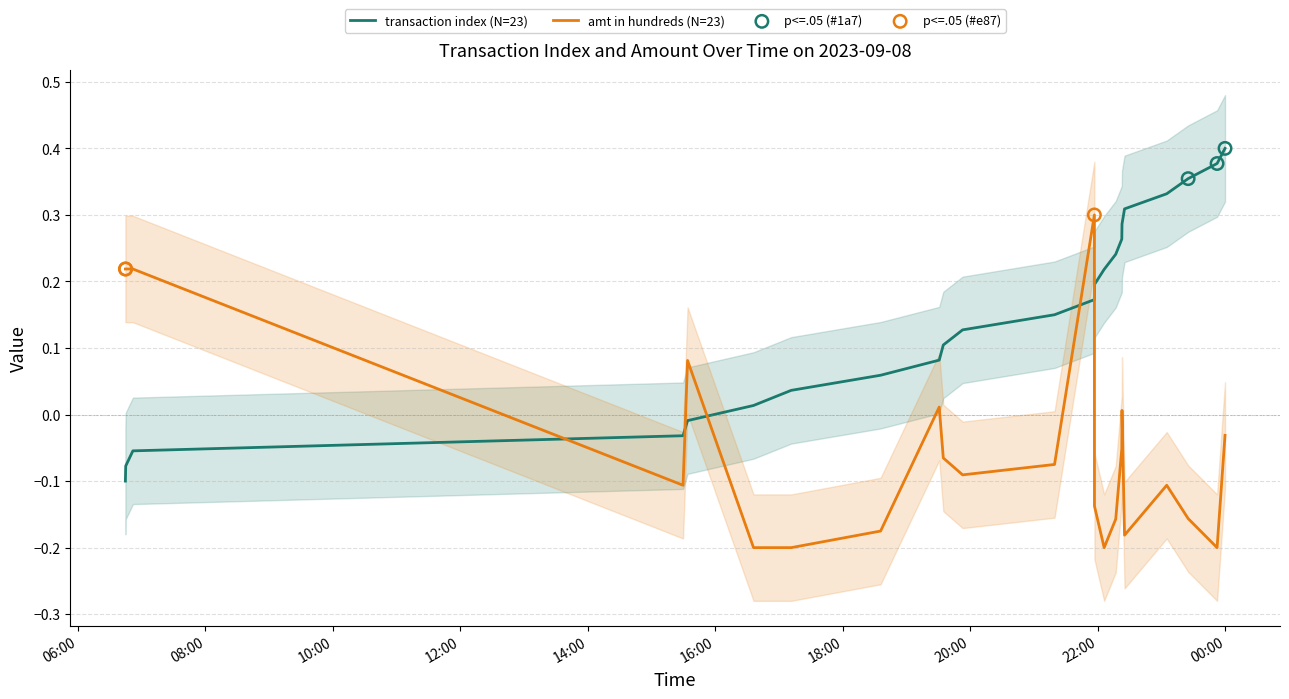

At which category is the sum across all series the highest?

2023-09-08 21:56:37